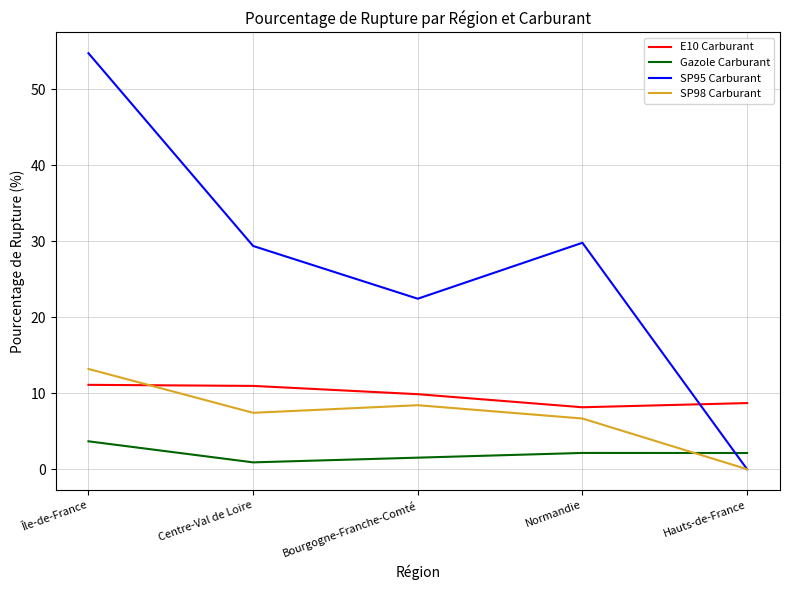

Does the chart have visible grid lines?

Yes